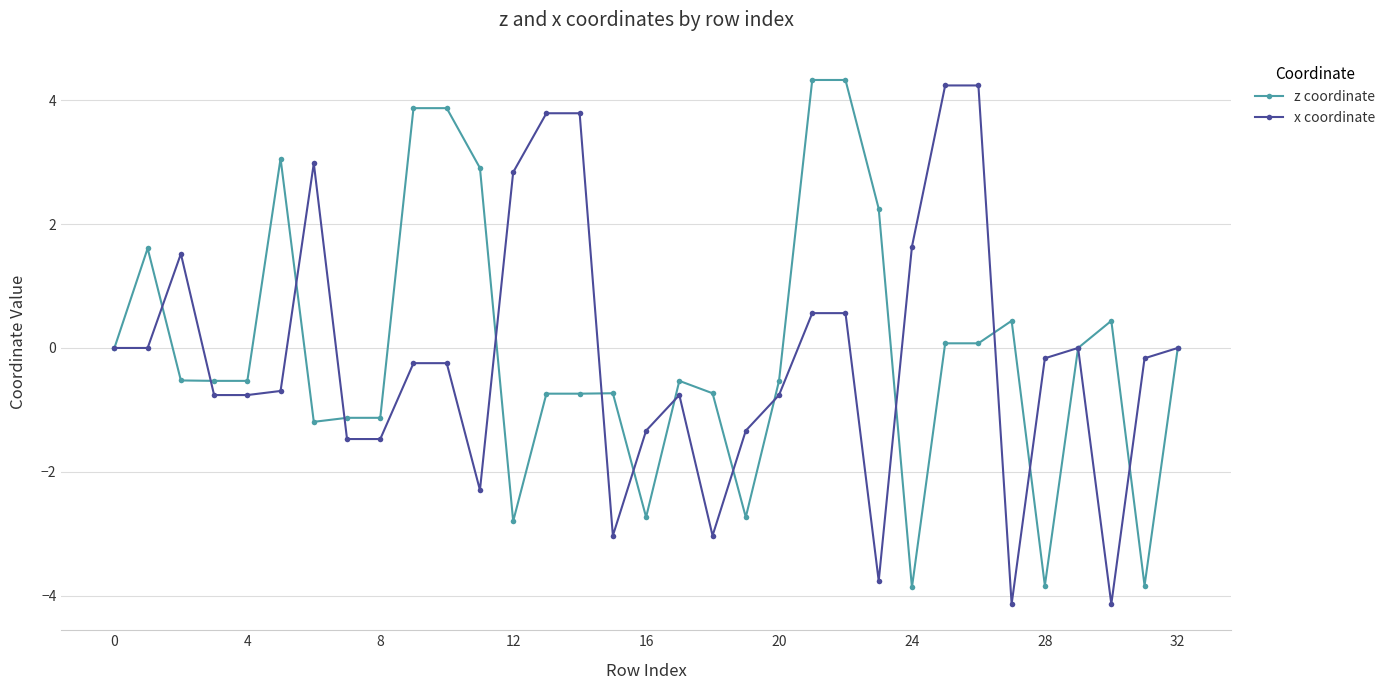

True or false: z coordinate has more than 1 interior local peaks.

True